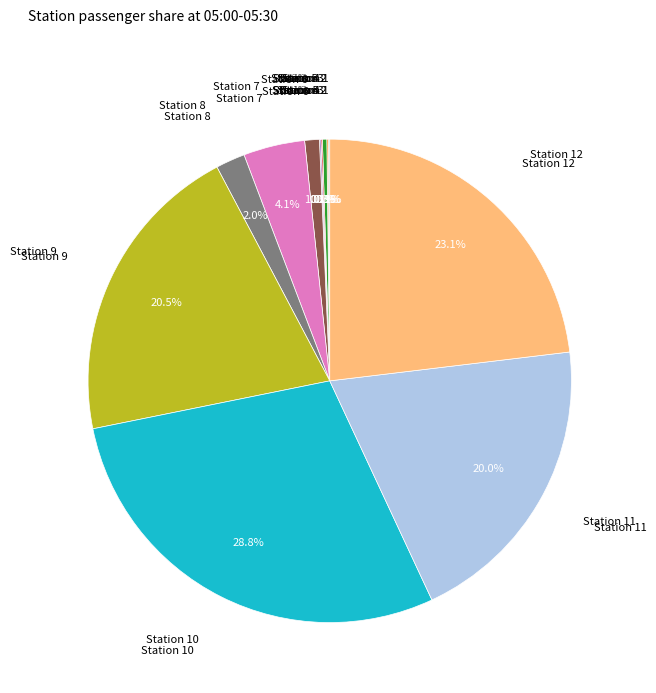

Is Station 6 the majority of the pie?

No